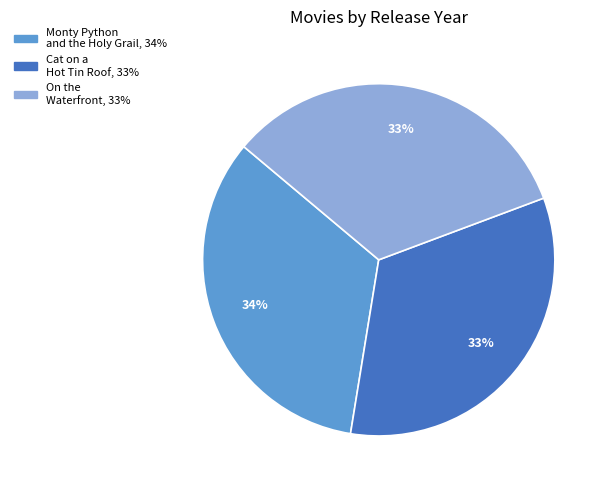

Do On the Waterfront and Cat on a Hot Tin Roof together represent more than half of the pie?

Yes